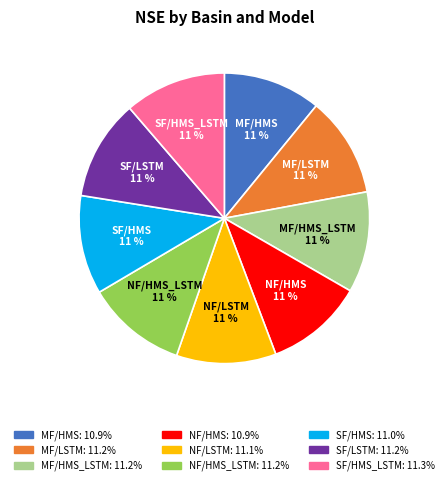

To the nearest percent, what is the average slice percentage?

11%